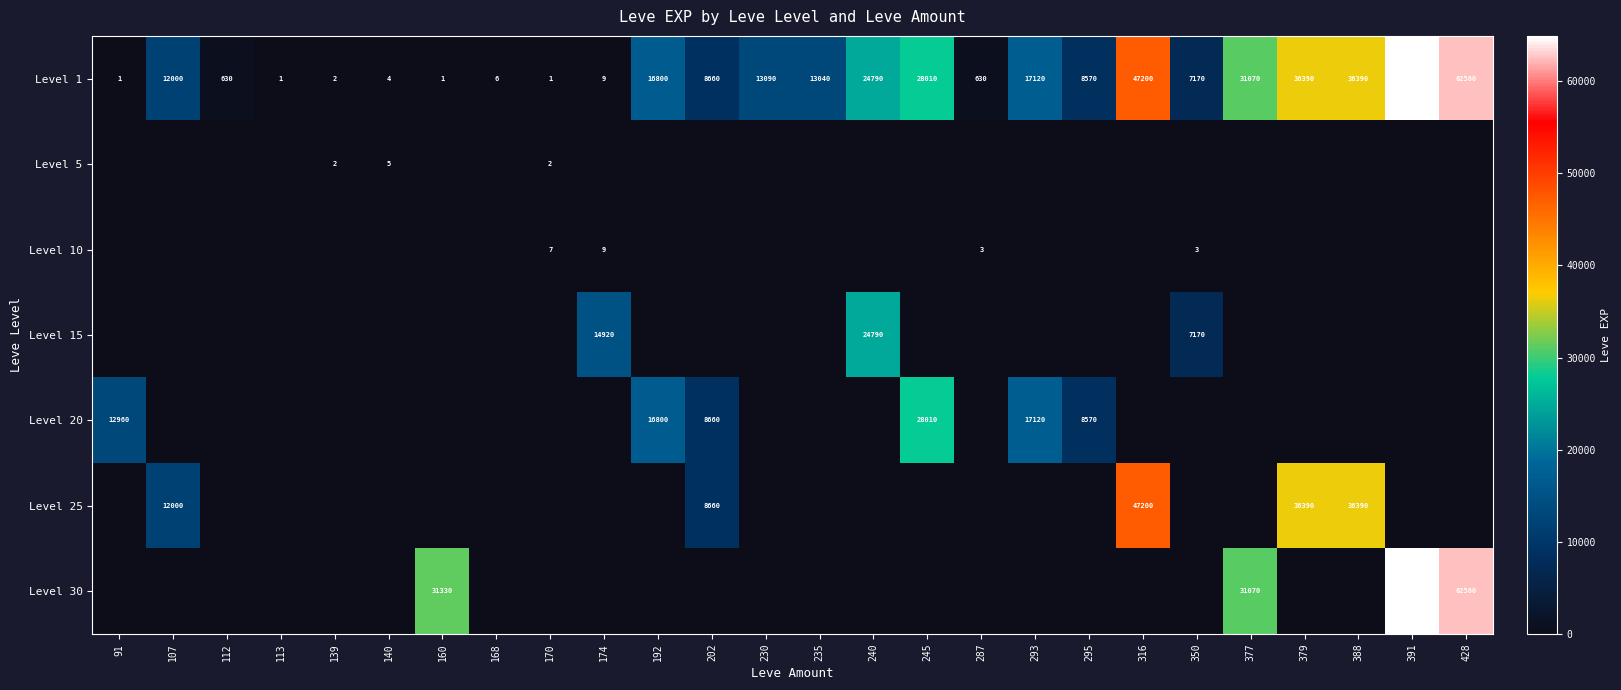

How many data points does each series have?

26